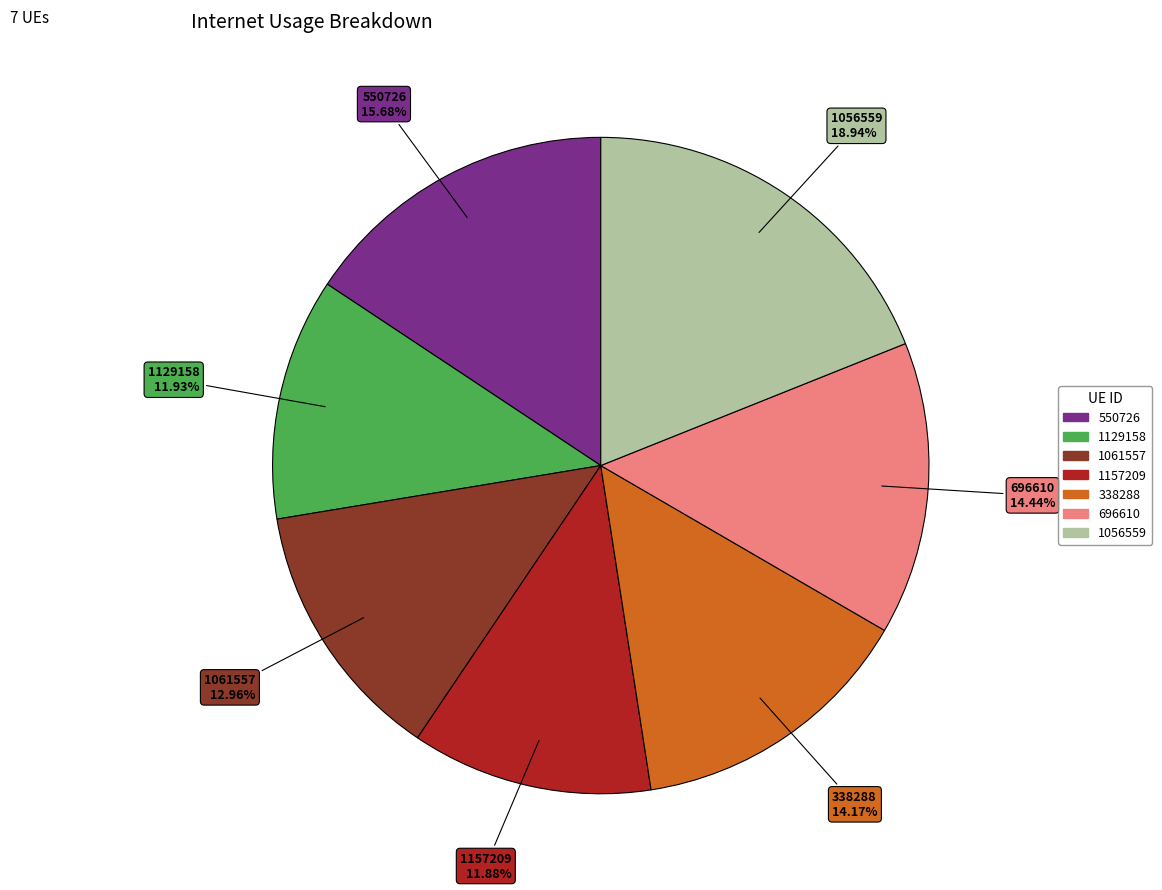

What is the largest slice in the pie chart?

1056559